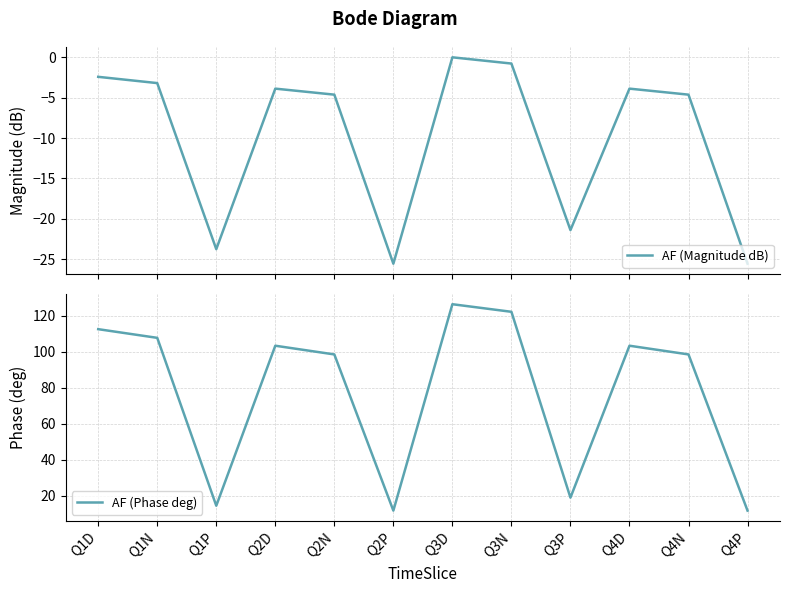

What is the smallest value displayed?

-25.6